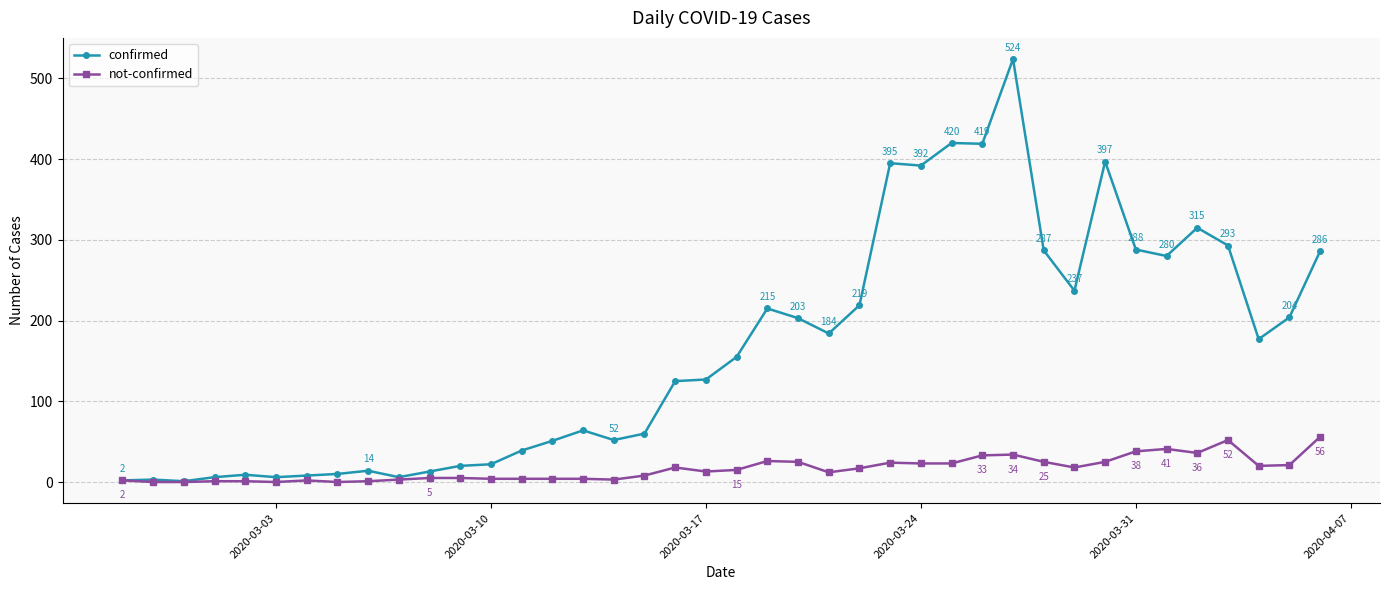

Which series has the largest total across all categories?

confirmed